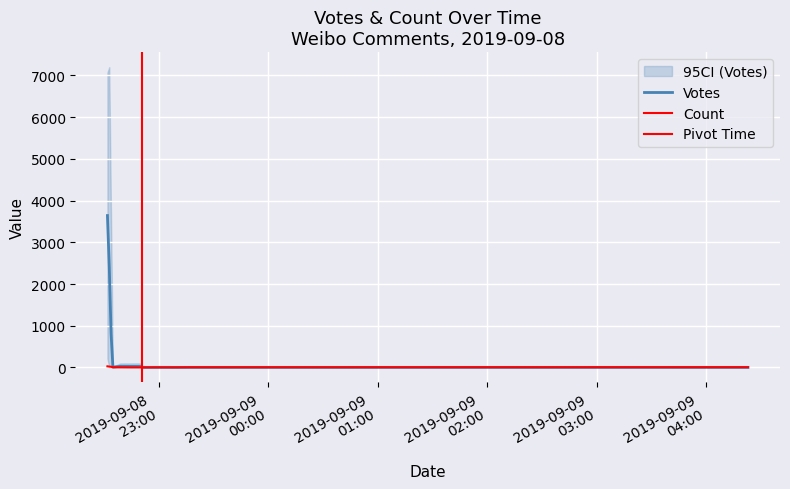

Which series has the largest total across all categories?

Votes